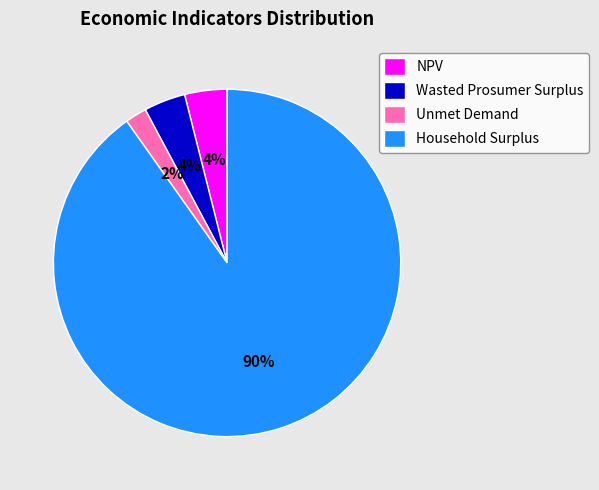

Does Household Surplus account for over 50% of the chart?

Yes